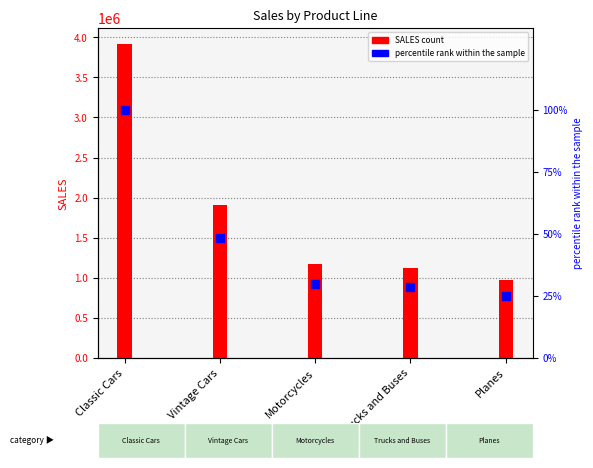

What are all the series names shown in the legend?

SALES, percentile rank